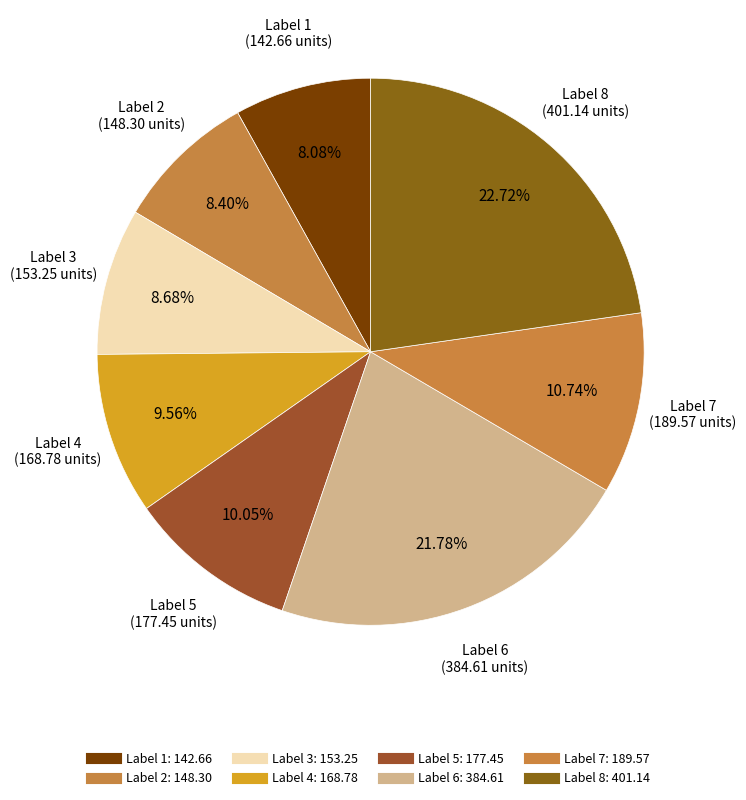

Is there a majority slice in this chart?

No